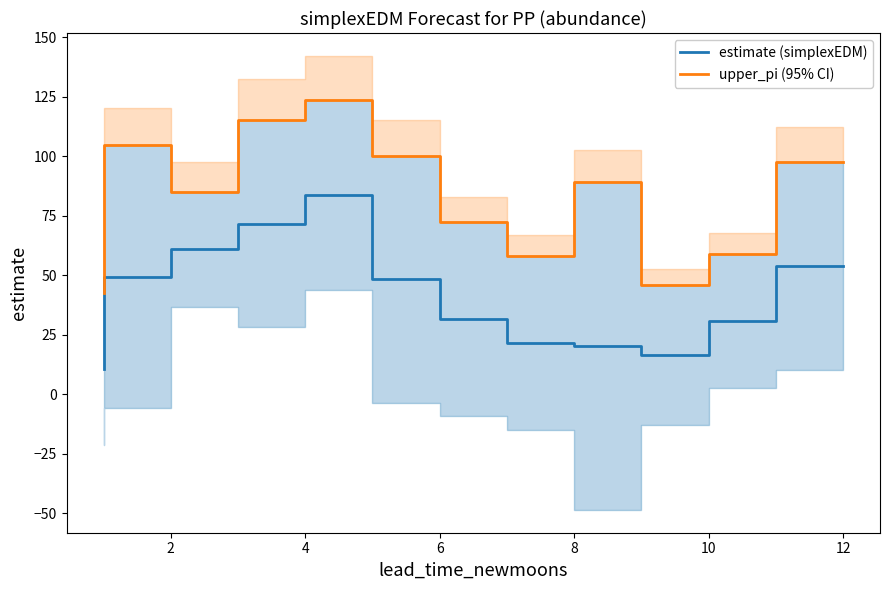

True or false: estimate (simplexEDM) has a value of 21.5 at 8.

True